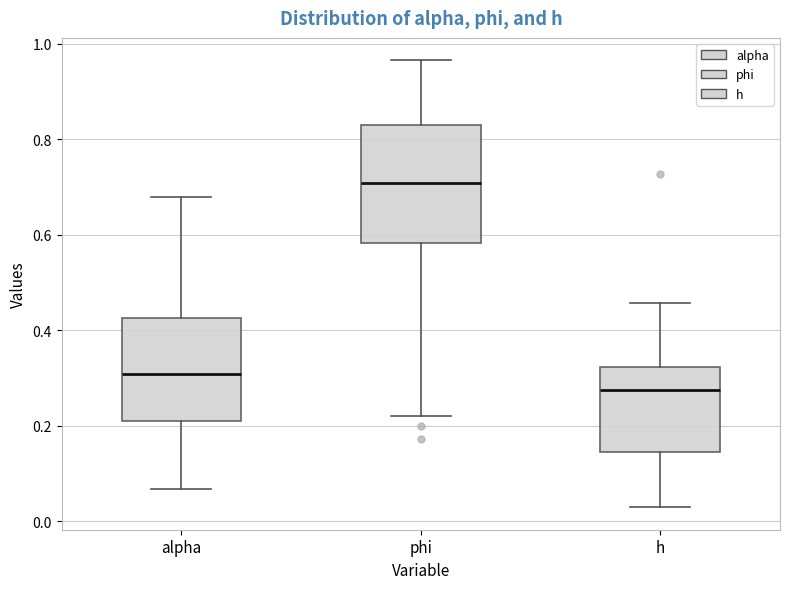

Reading left to right, read every box against the y-axis: the position of its median line, the range the box covers, and the ends of its whiskers. The values are not printed on the chart, so give them approximately, as read against the axis.

alpha: median 0.30, box 0.22 to 0.42, whiskers 0.06 to 0.68
phi: median 0.70, box 0.58 to 0.82, whiskers 0.22 to 0.96
h: median 0.28, box 0.14 to 0.32, whiskers 0.02 to 0.46